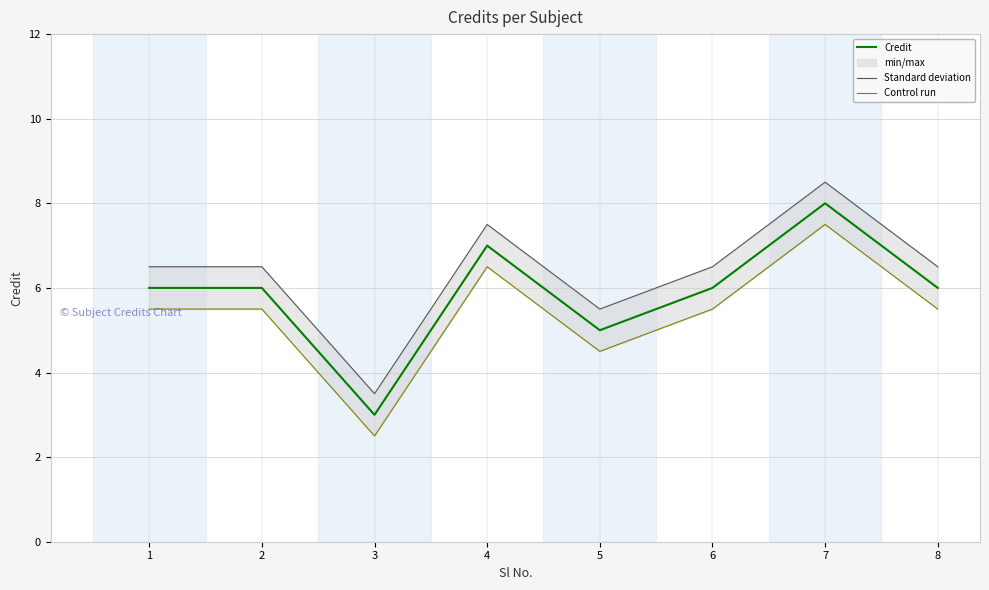

True or false: Credit and Standard deviation cross at least once.

False